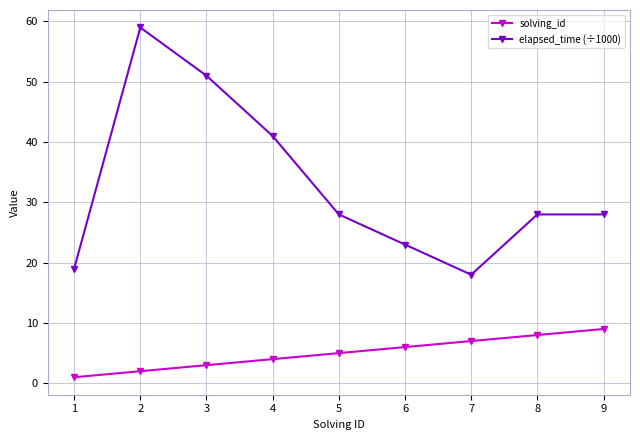

Is this an area chart (filled region under the line)?

No